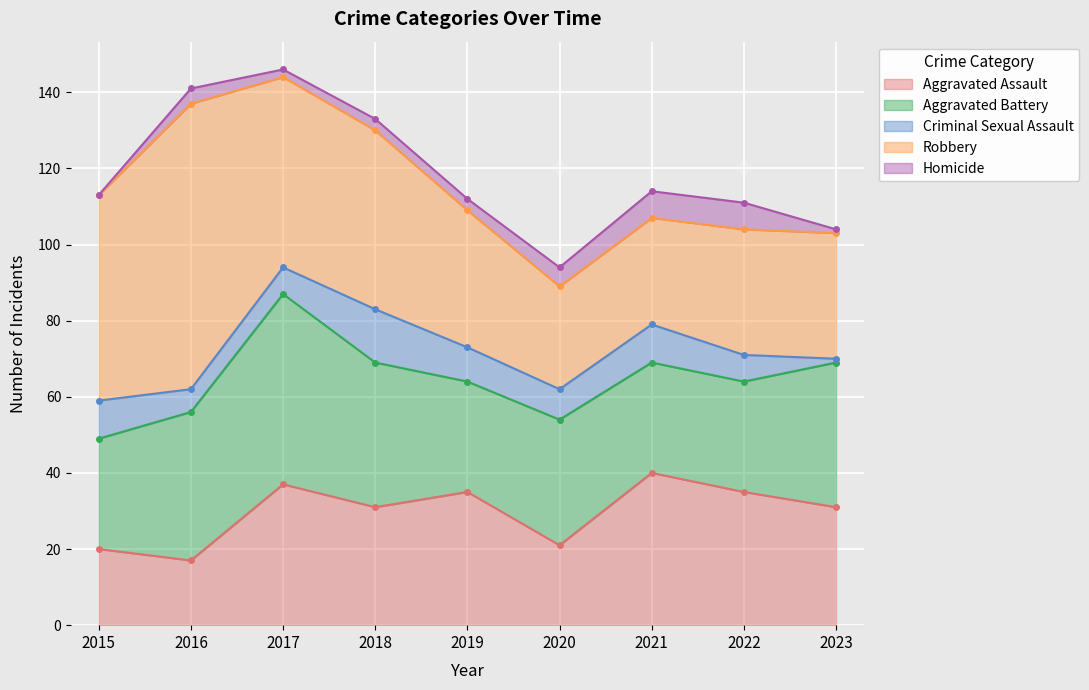

True or false: Aggravated Assault and Homicide intersect in this chart.

False